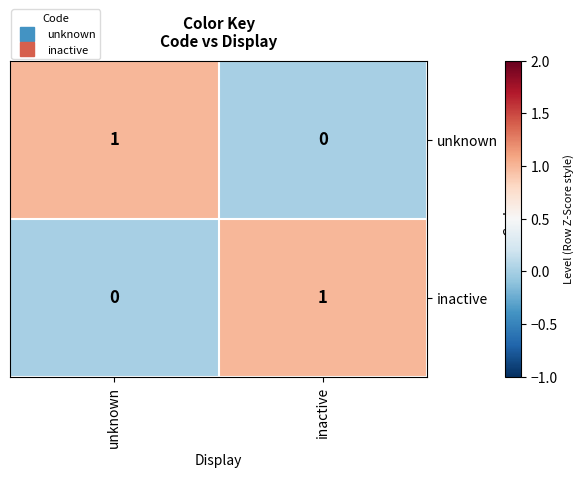

At how many categories does at least one series exceed 0?

2